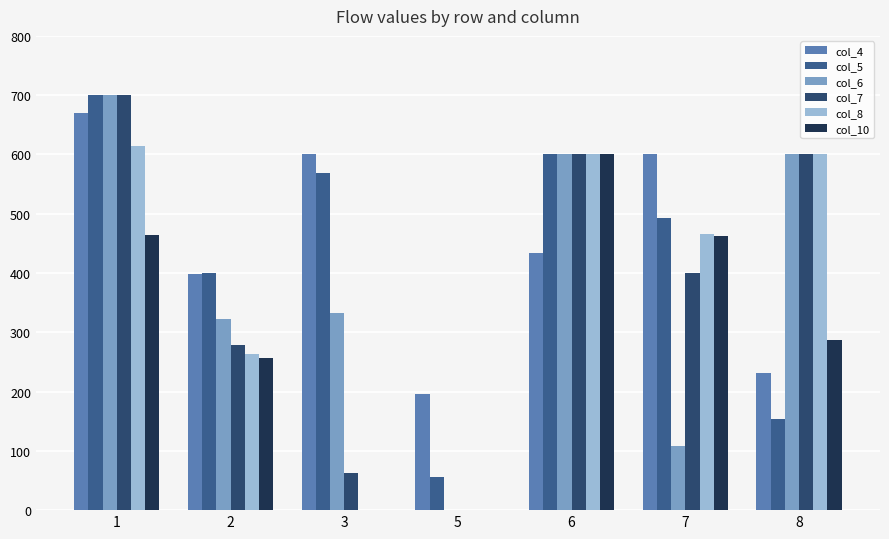

How many values in the col_5 series exceed 492?

4